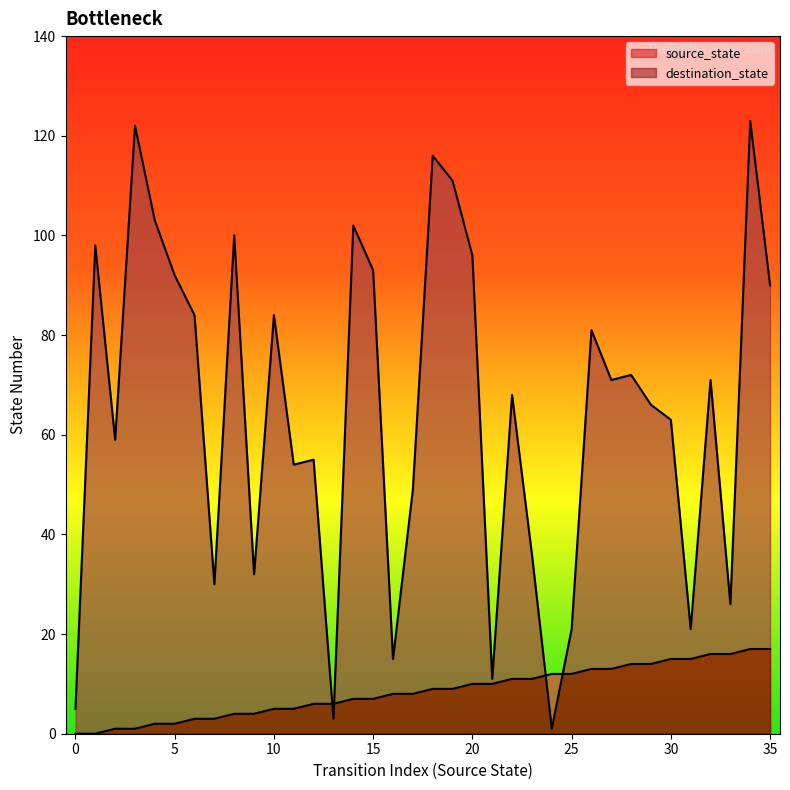

At which label is destination_state closest to 62?

30